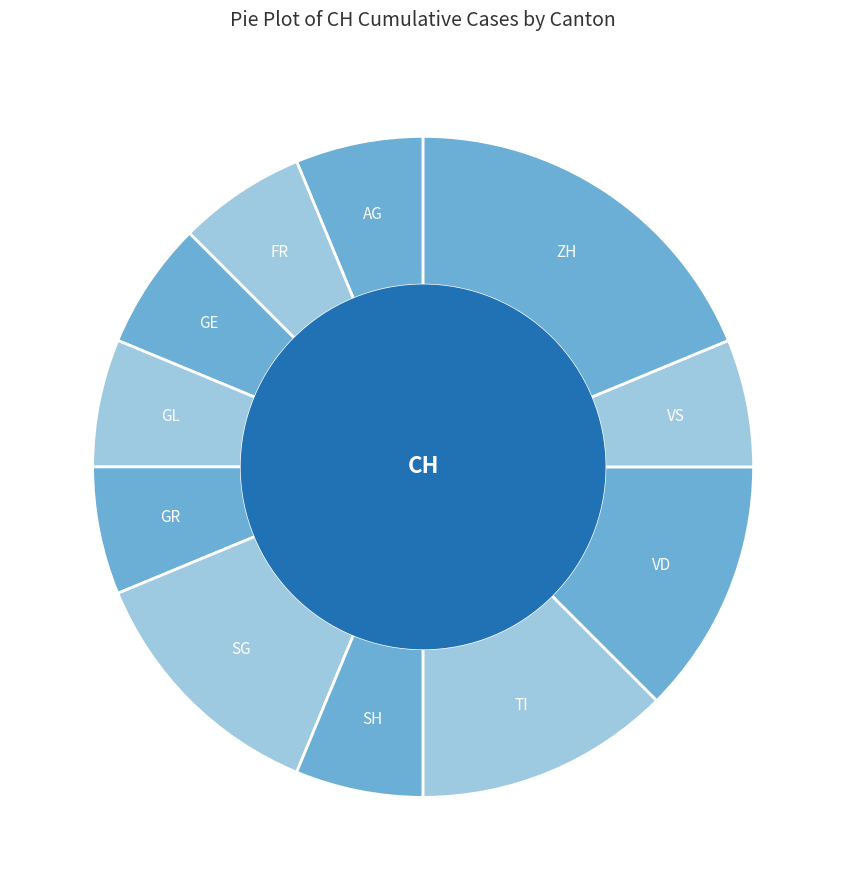

Is it true that SG is 4% of the pie?

False